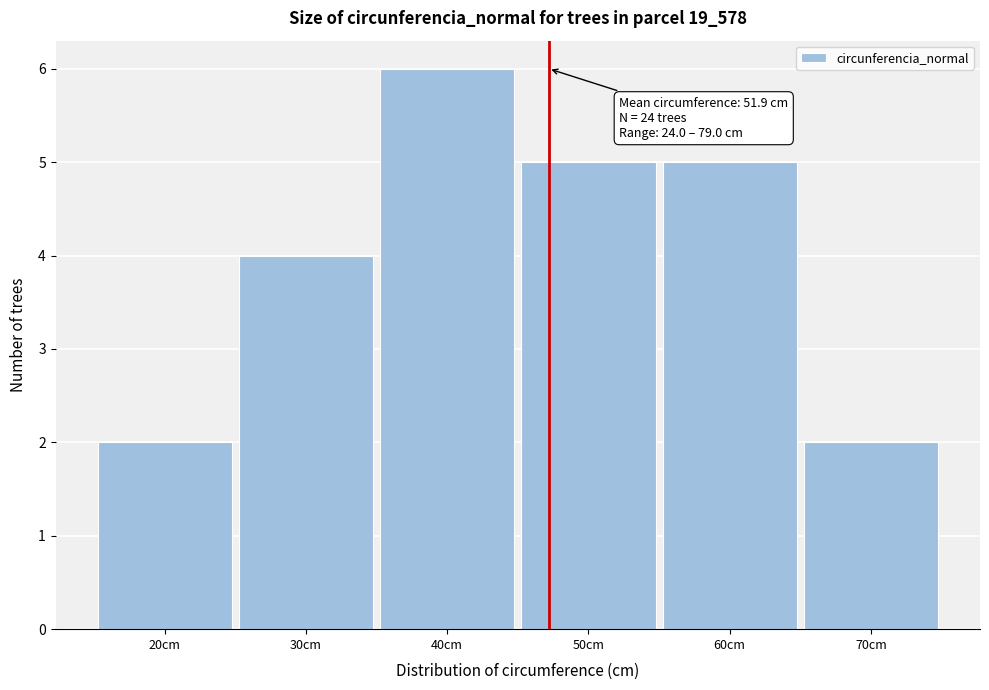

Reading right to left, extract all data points from this chart.

70cm=2	60cm=5	50cm=5	40cm=6	30cm=4	20cm=2